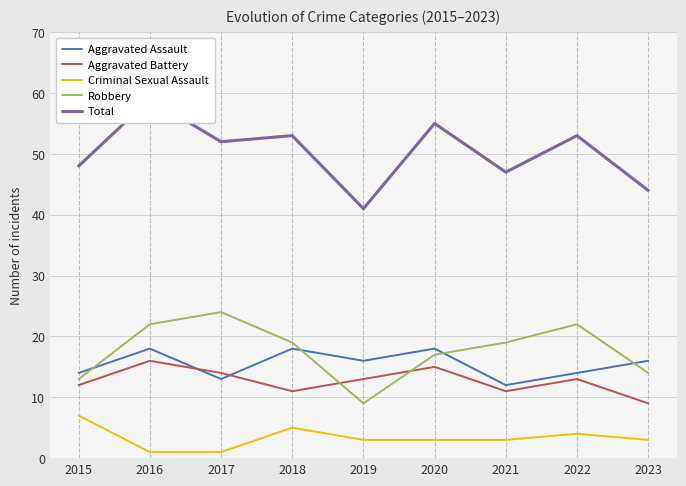

At which category does Aggravated Assault reach its first local valley?

2017